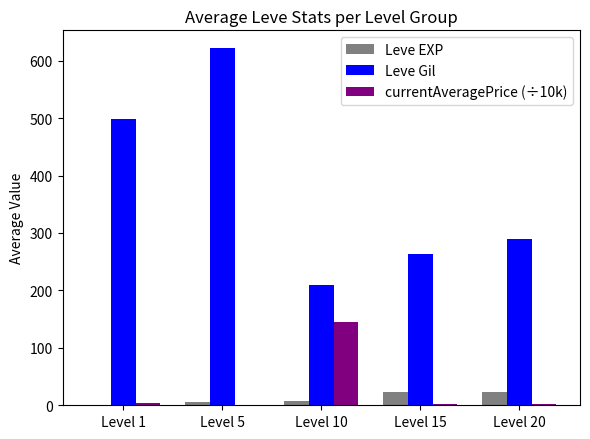

Which series changed the most between Level 5 and Level 15?

Leve Gil